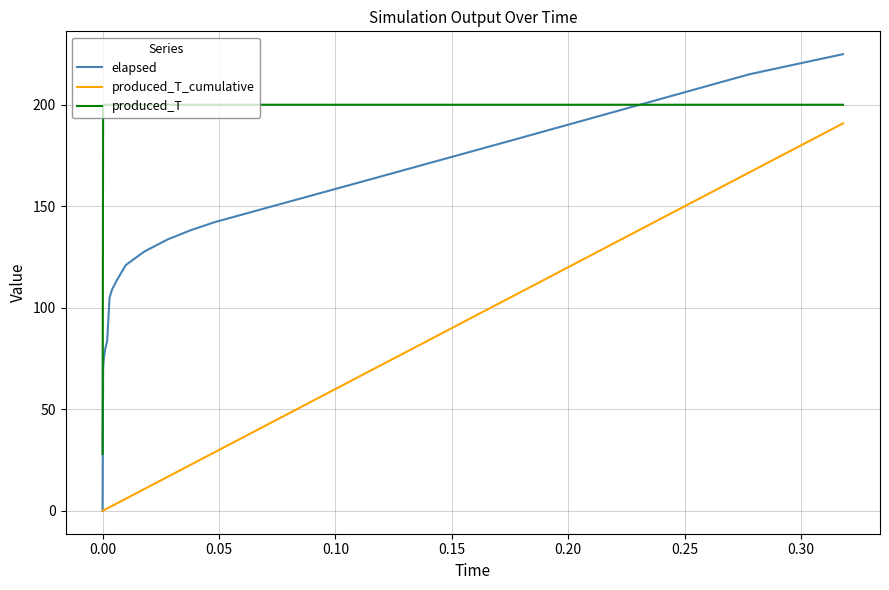

What is the highest value of the produced_T series?

200.0